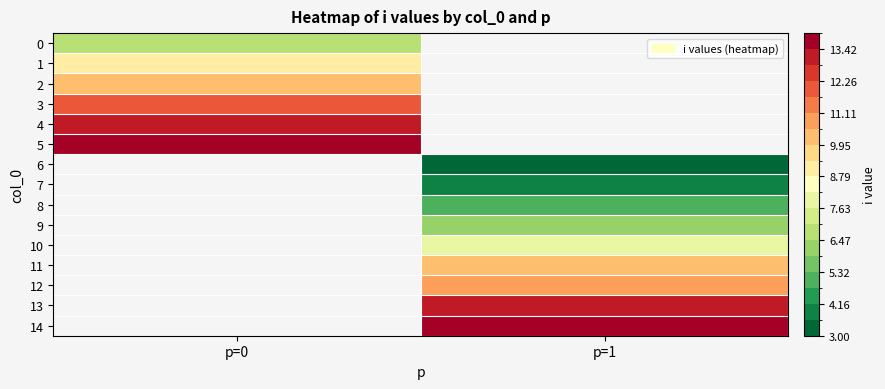

At how many categories does at least one series exceed 4?

2